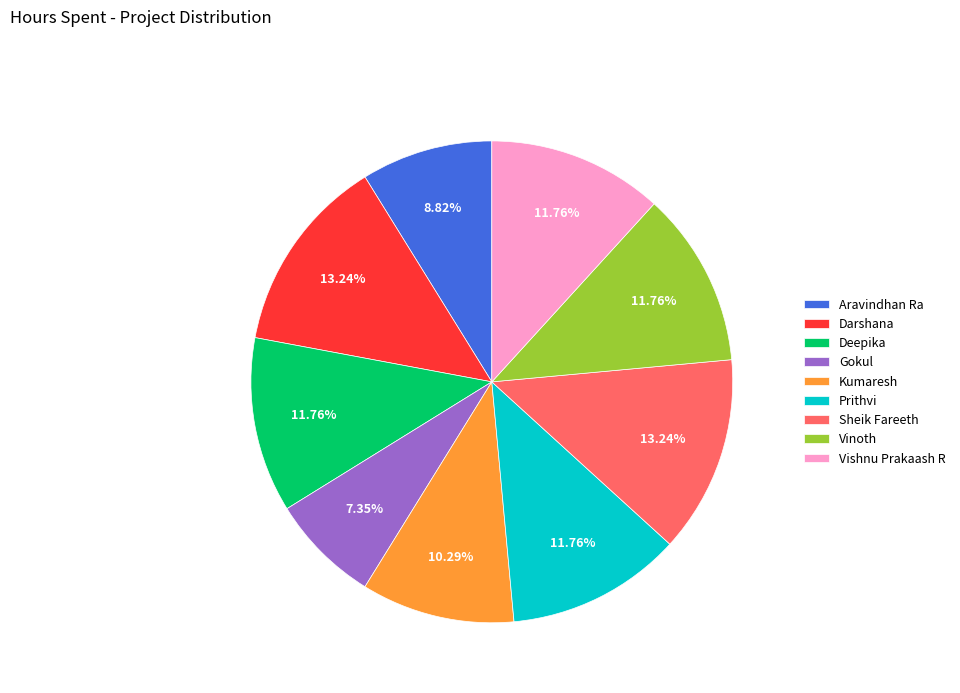

How many segments does this pie chart have?

9